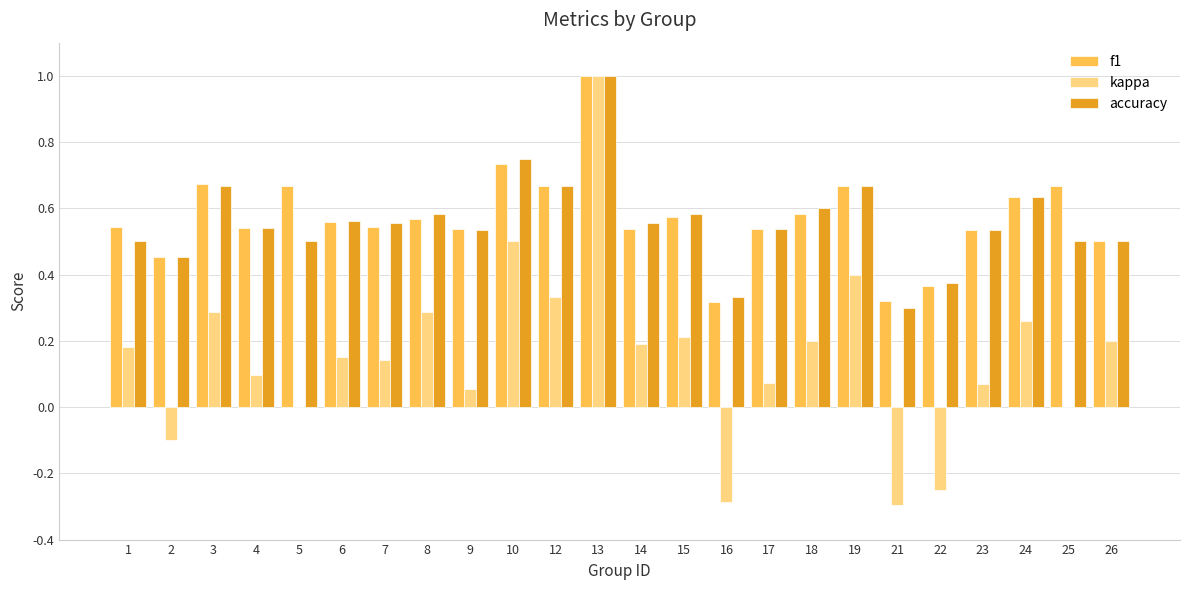

At which category is the sum across all series the highest?

13